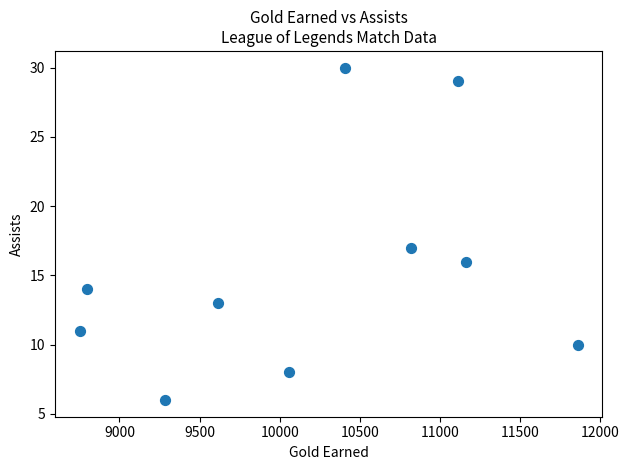

What is the average Y value?

15